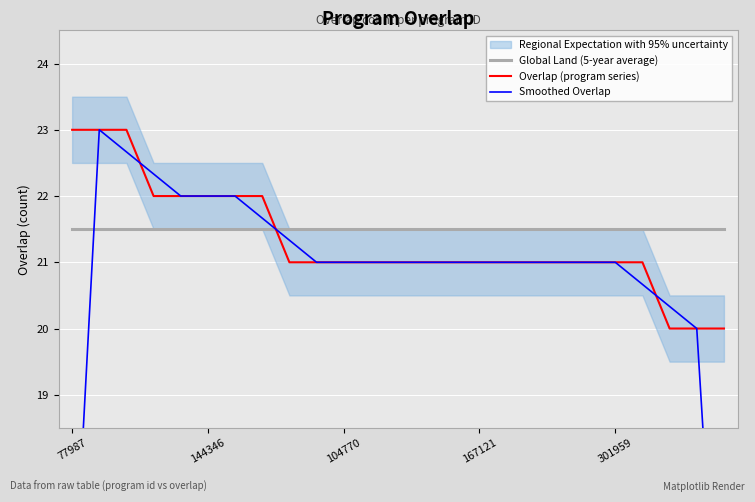

What value does the Smoothed Overlap series have at 7?

21.7